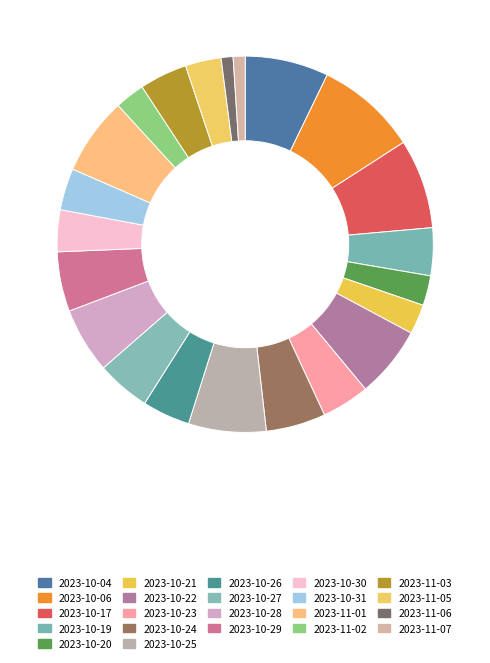

Which slice is the largest?

2023-10-06